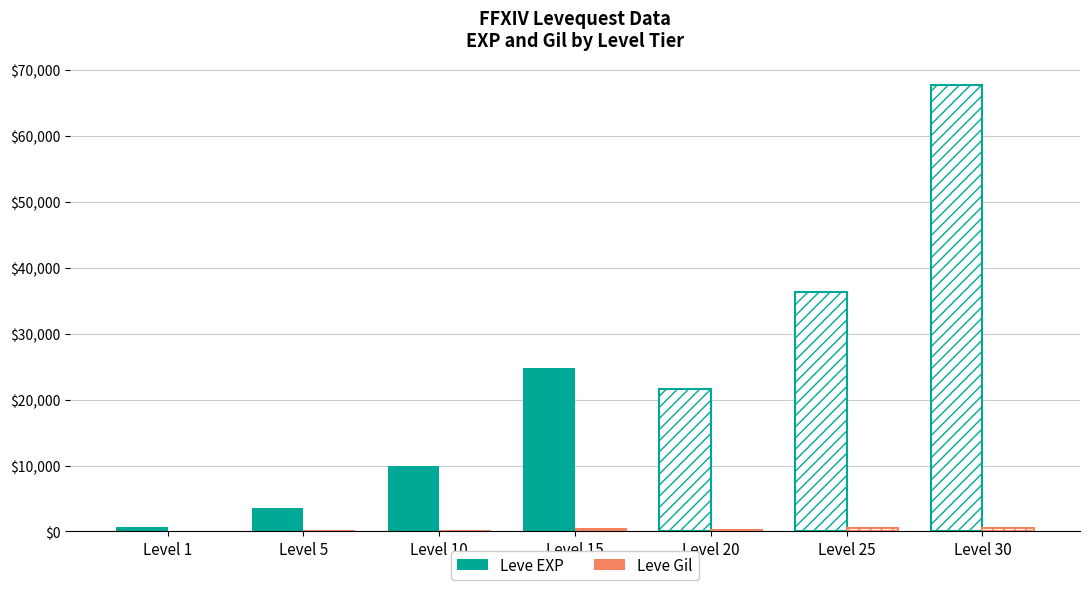

At which label is Leve EXP closest to 34180?

Level 25